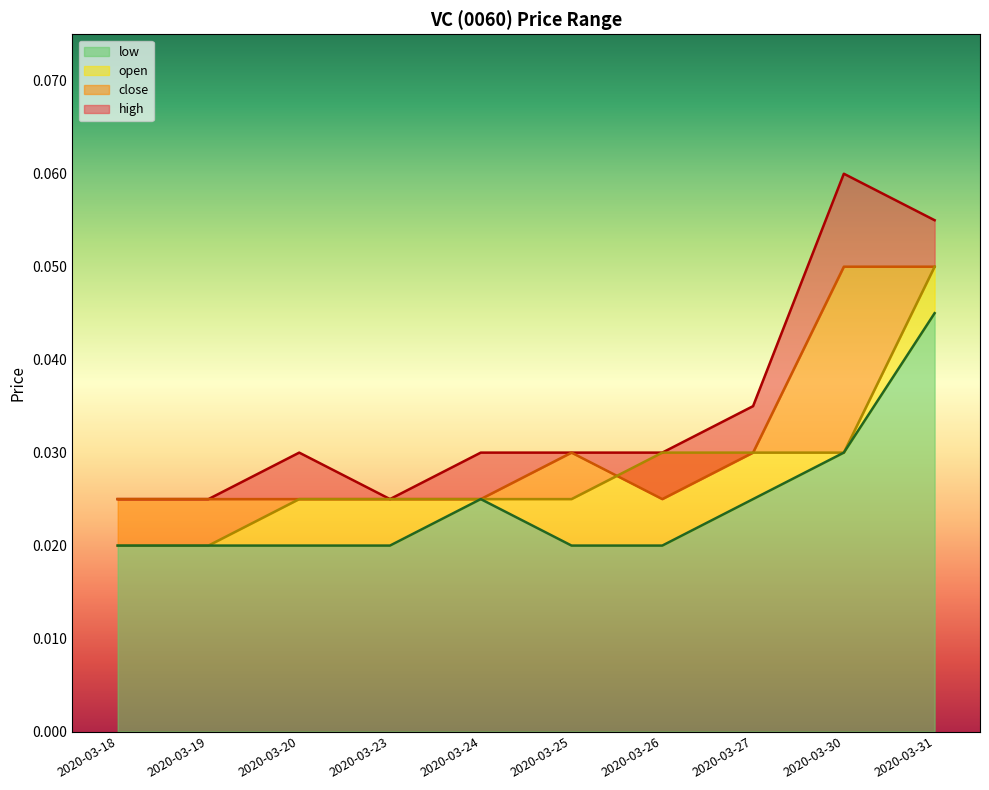

List the series in order of their overall mean, lowest first.

low, open, close, high